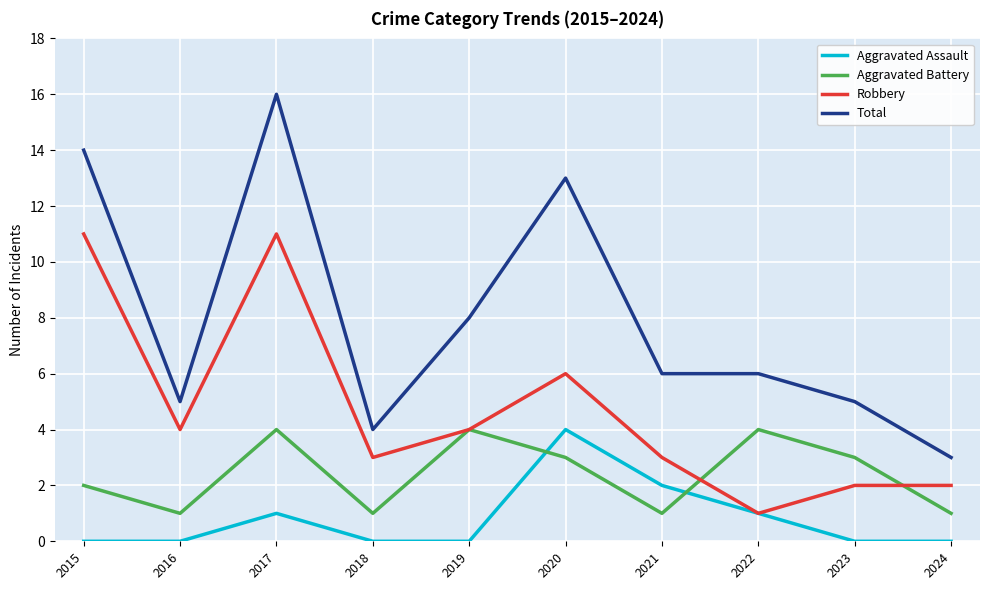

In Aggravated Battery, how many points are higher than both neighbors (excluding endpoints)?

3